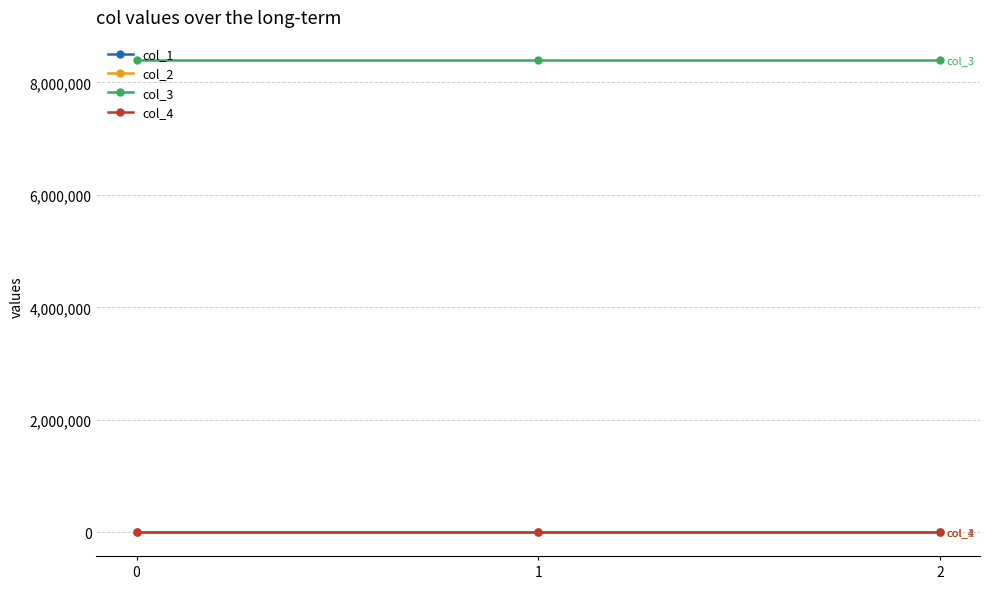

Which series has the largest total across all categories?

col_3